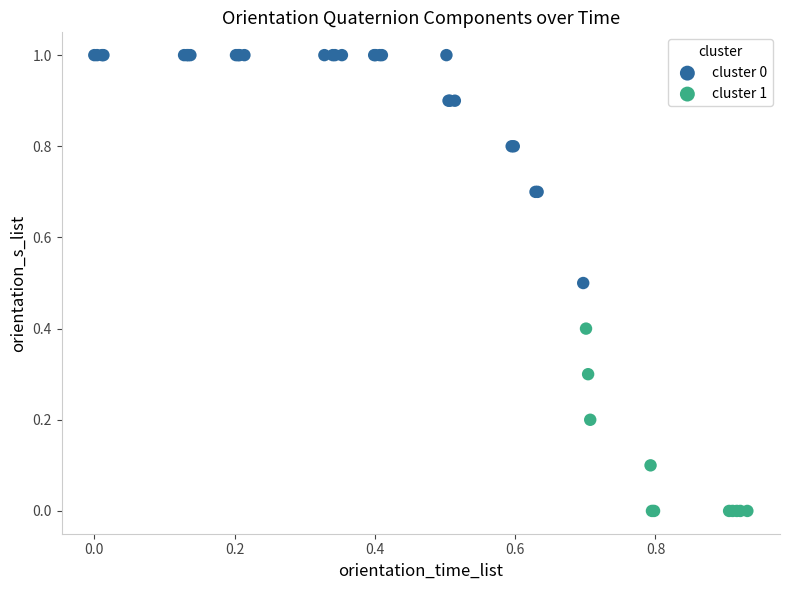

Which series has the largest Y range (max minus min)?

cluster 0